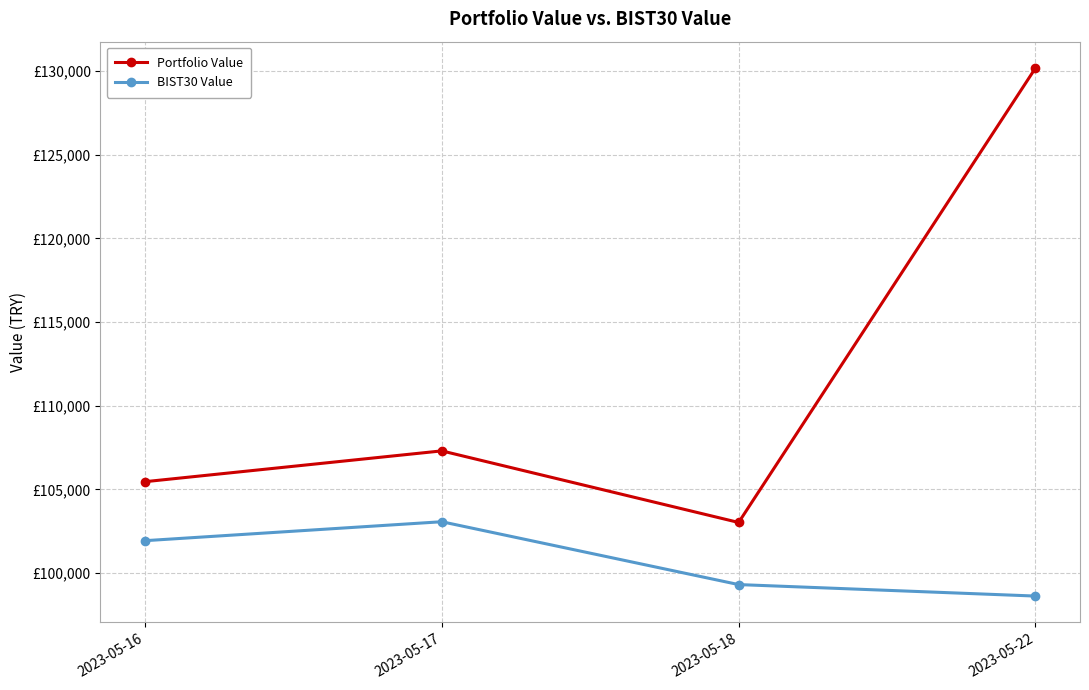

Is the value of Portfolio Value at 2023-05-22 greater than the value of BIST30 Value at 2023-05-18?

Yes